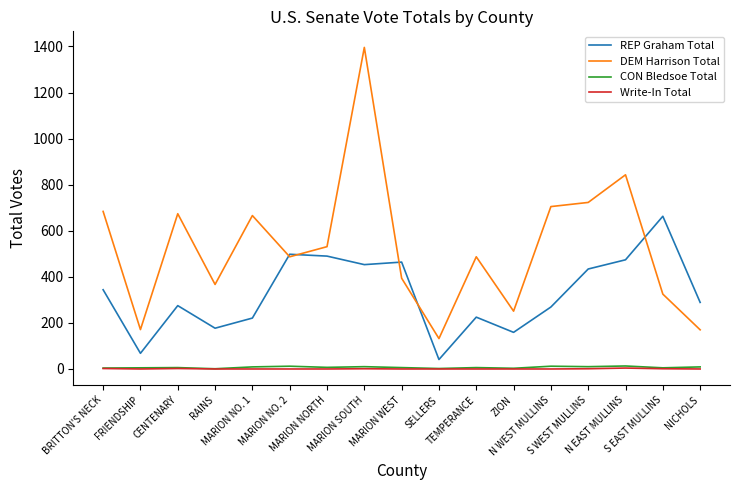

At which category is the sum across all series the highest?

MARION SOUTH